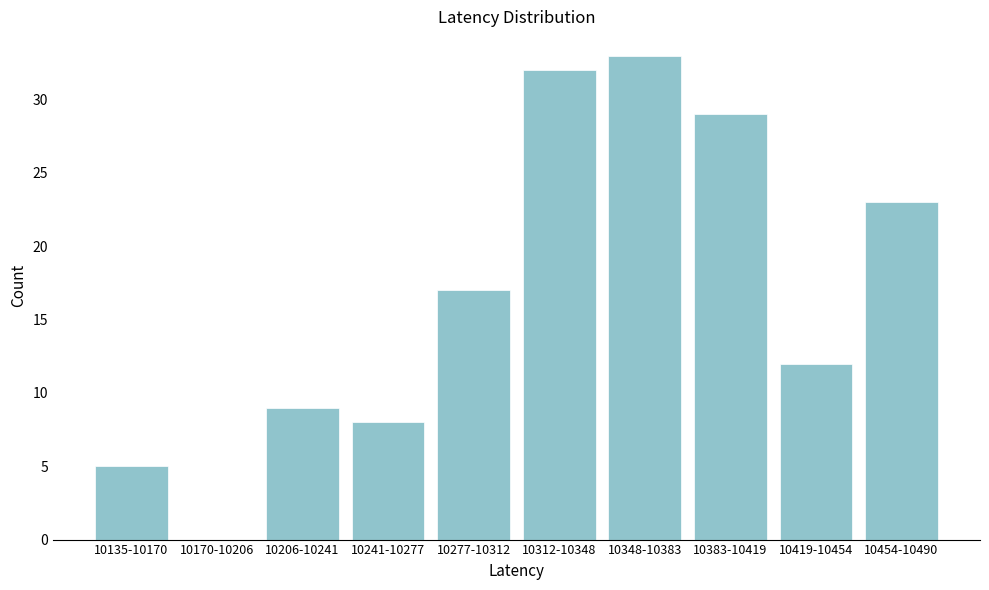

Reading left to right, list all the values displayed in this chart.

10135-10170=5	10170-10206=0	10206-10241=9	10241-10277=8	10277-10312=17	10312-10348=32	10348-10383=33	10383-10419=29	10419-10454=12	10454-10490=23